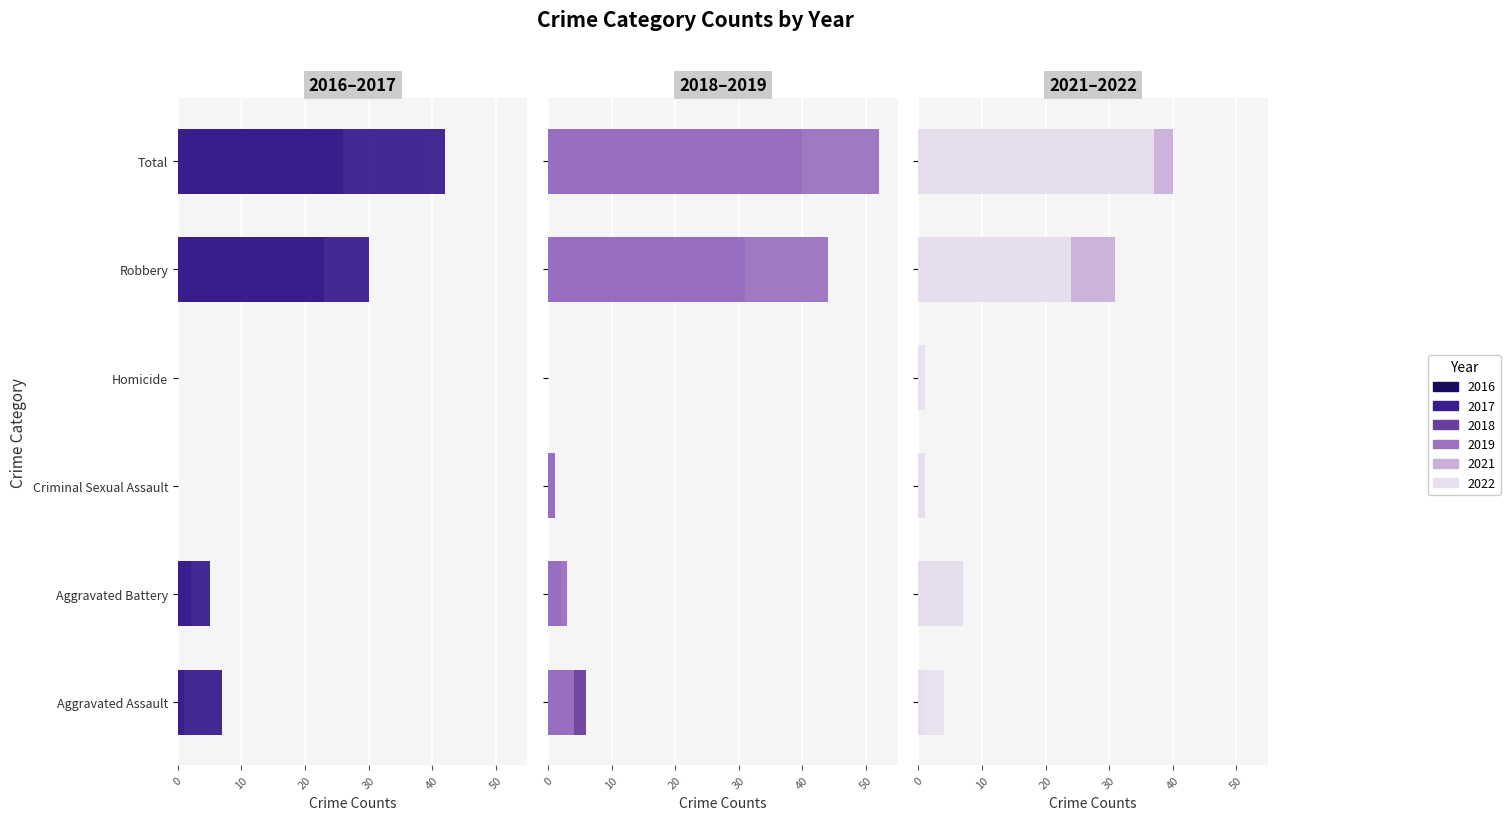

How many groups of bars are there?

6